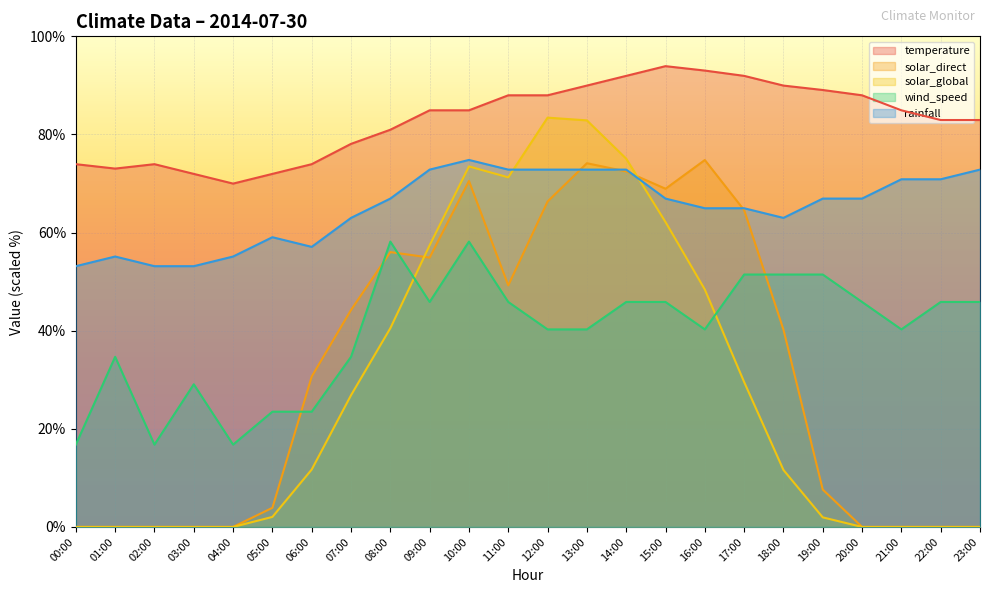

Which category has the highest value in the solar_global series?

12:00